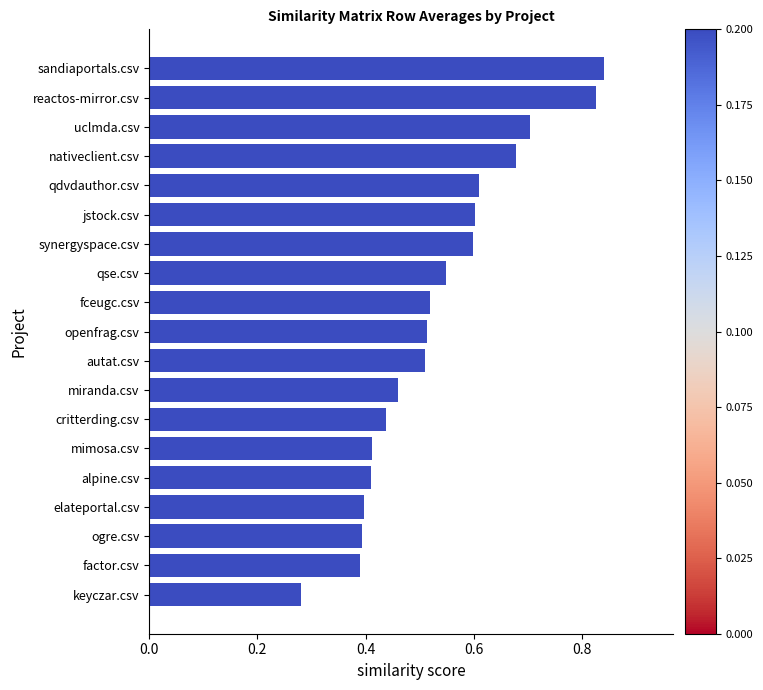

Between miranda.csv and fceugc.csv, which is larger?

fceugc.csv